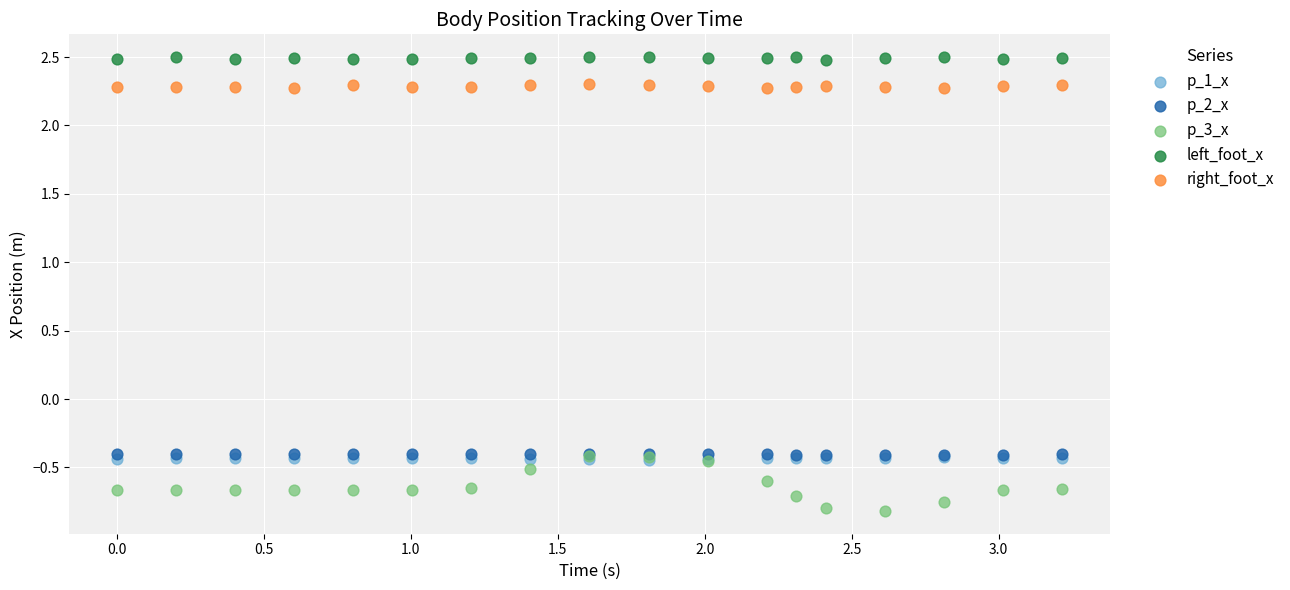

Which series contains the lowest Y value?

p_3_x